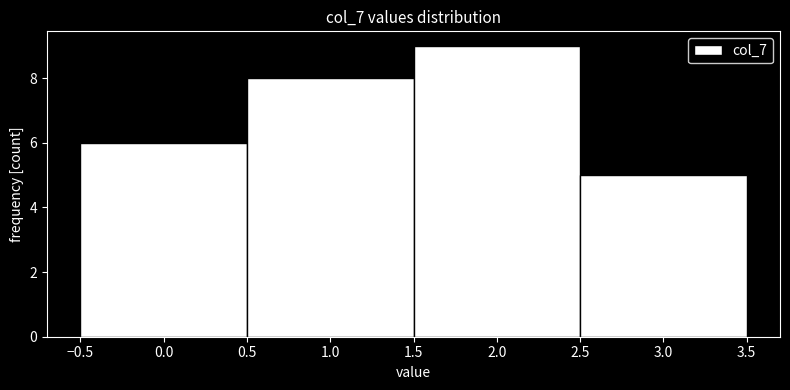

Over which range of the x-axis is the bar tallest?

1.5 to 2.5